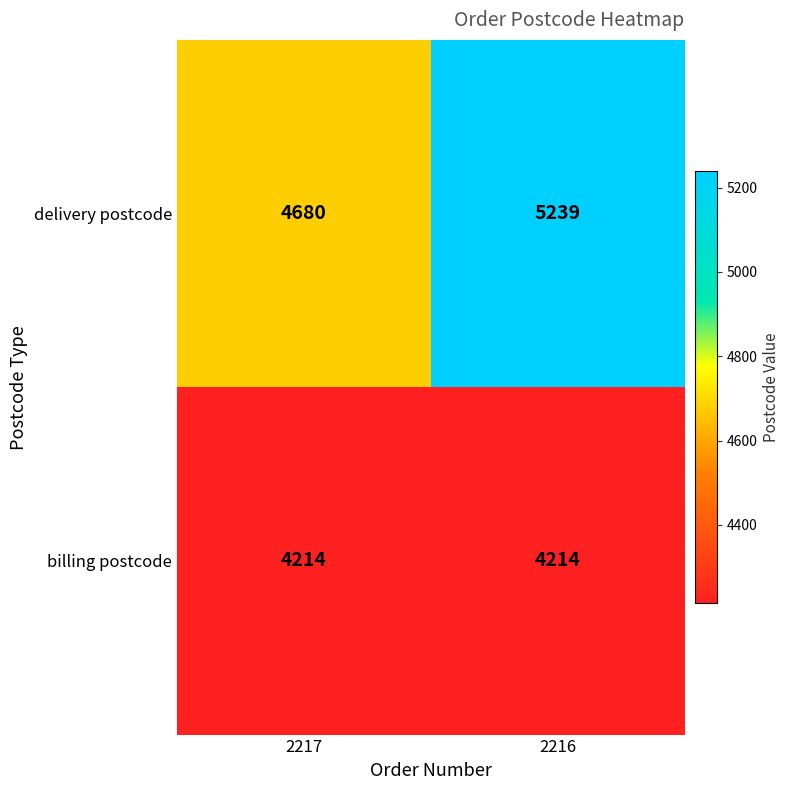

How many data points does each series have?

2